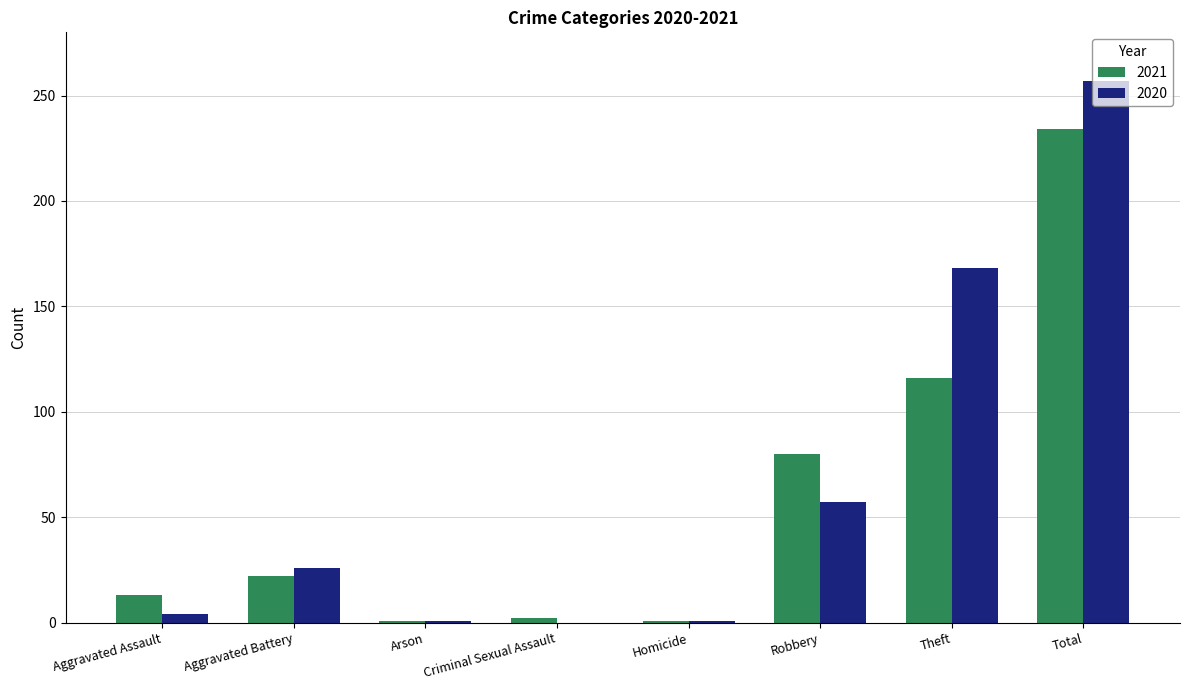

Is the value of 2020 at Total greater than the value of 2021 at Aggravated Battery?

Yes